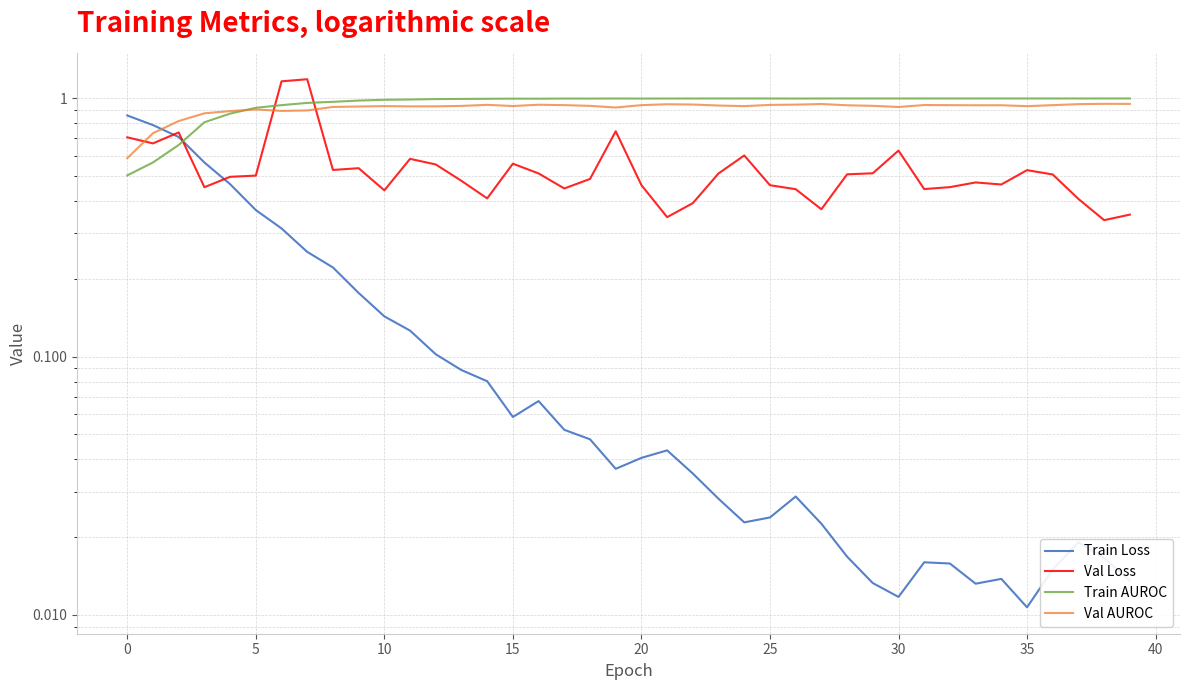

How many lines are shown in the chart?

4